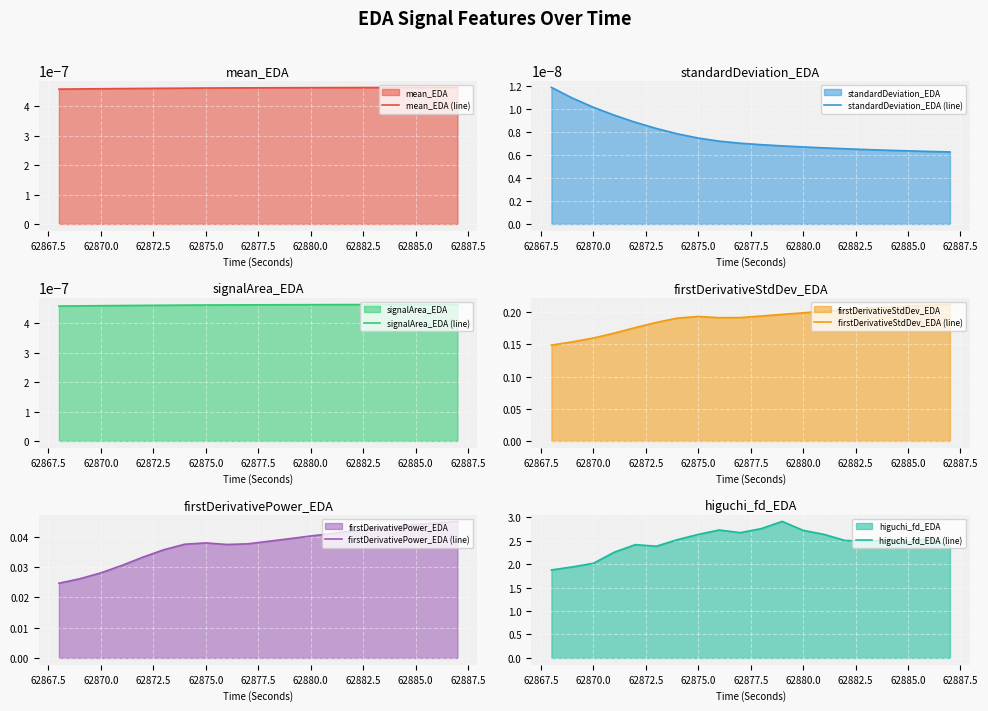

List the series in order of their peak value, lowest first.

standardDeviation_EDA (line), mean_EDA (line), signalArea_EDA (line), firstDerivativePower_EDA (line), firstDerivativeStdDev_EDA (line), higuchi_fd_EDA (line)